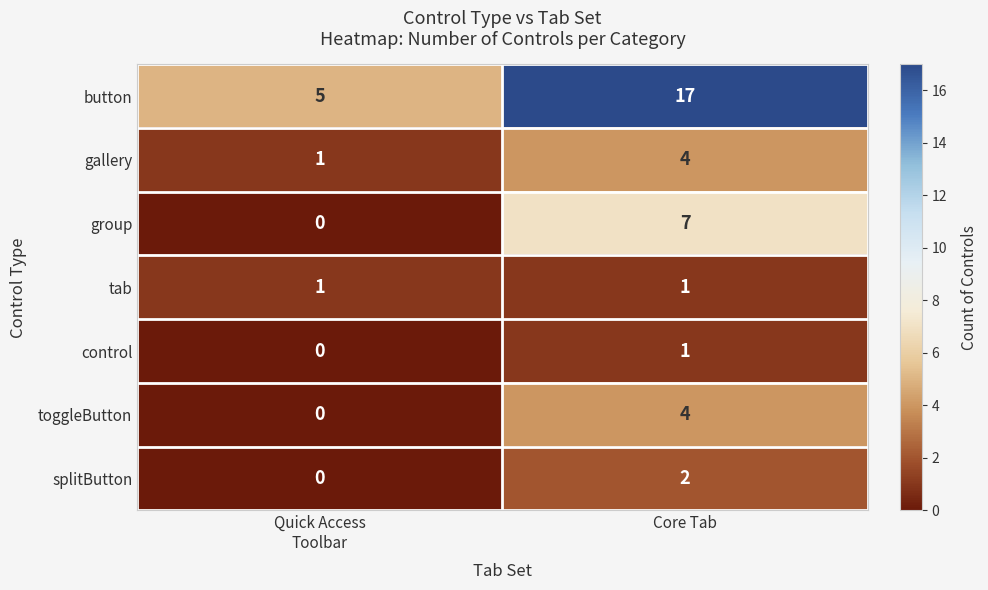

What is the average value of the group series?

4